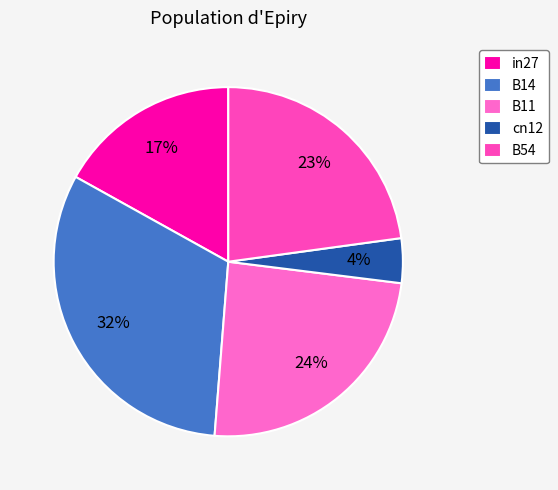

Do B11 and B14 together represent more than half of the pie?

Yes